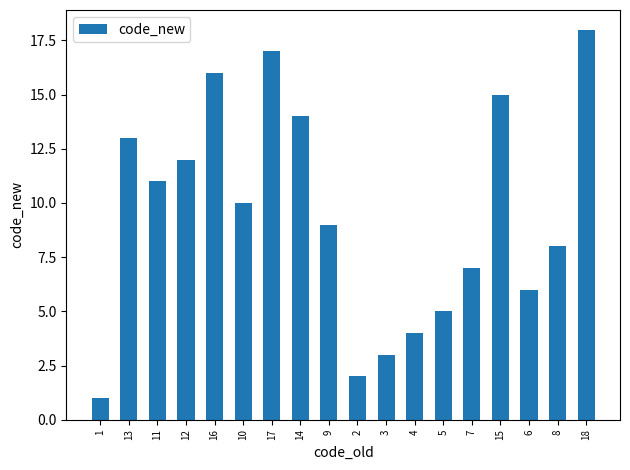

The chart shows a value of 17 at 17. True or false?

True